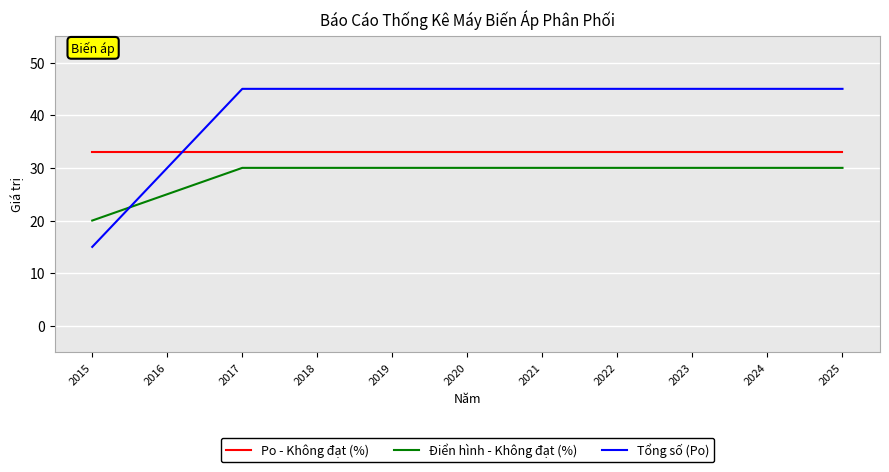

What is the maximum value shown in the chart?

45